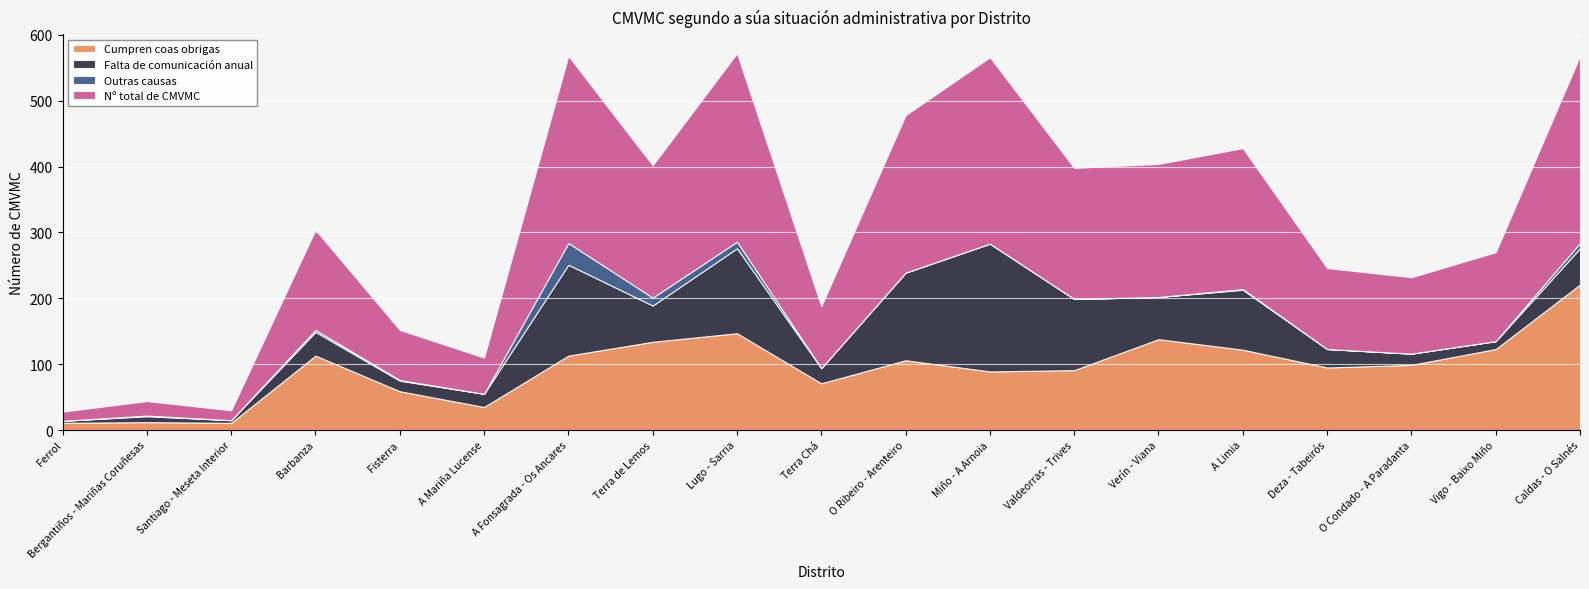

What value does the Nº total de CMVMC series have at Santiago - Meseta Interior, to the nearest 5?

15